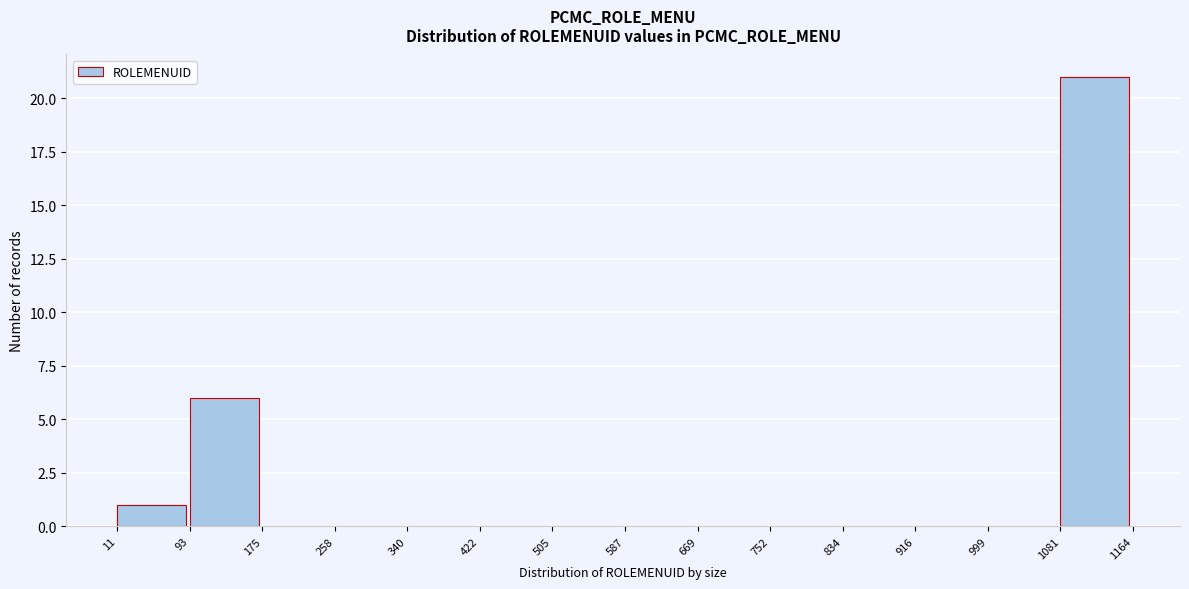

Reading left to right, list every bar in this chart as the range it spans on the x-axis followed by its height. The values are not printed on the chart, so give them approximately, as read against the axis.

11 to 93: 1
93 to 175: 6
175 to 258: 0
258 to 340: 0
340 to 422: 0
422 to 505: 0
505 to 587: 0
587 to 669: 0
669 to 752: 0
752 to 834: 0
834 to 916: 0
916 to 999: 0
999 to 1081: 0
1081 to 1164: 21